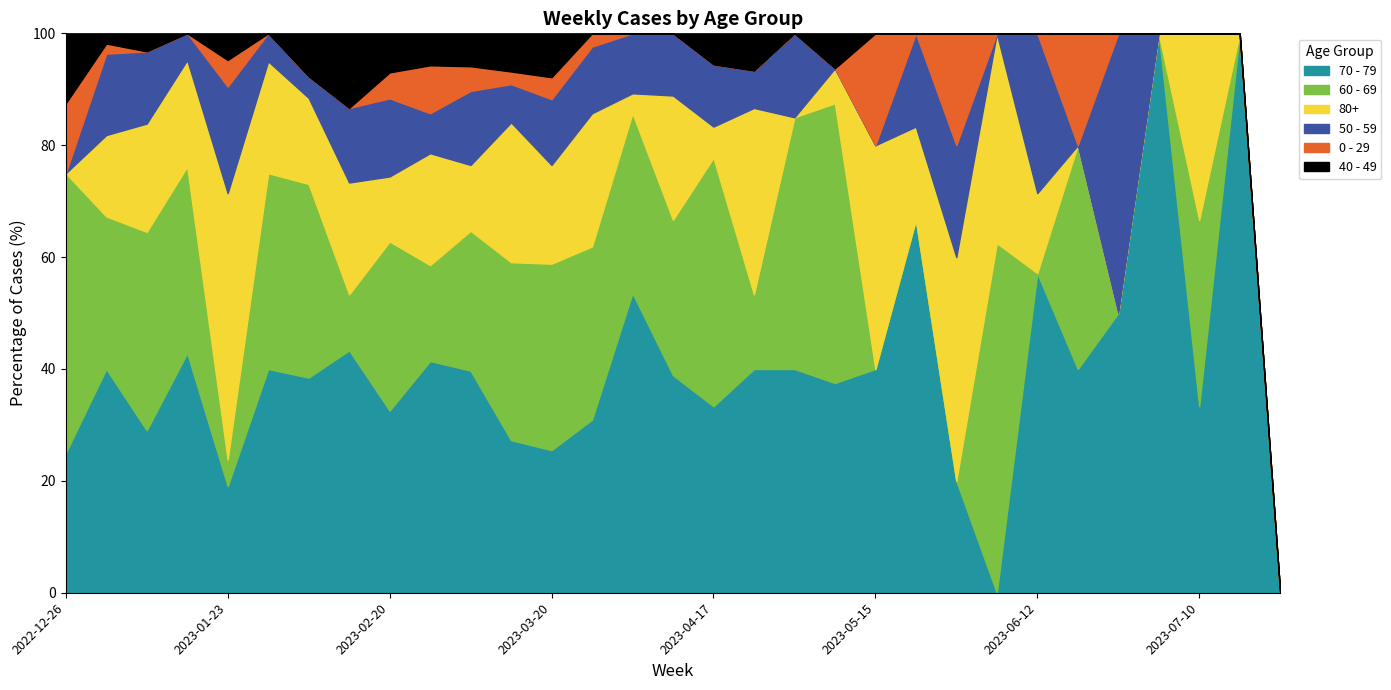

How many positive values does the 80+ series have?

24